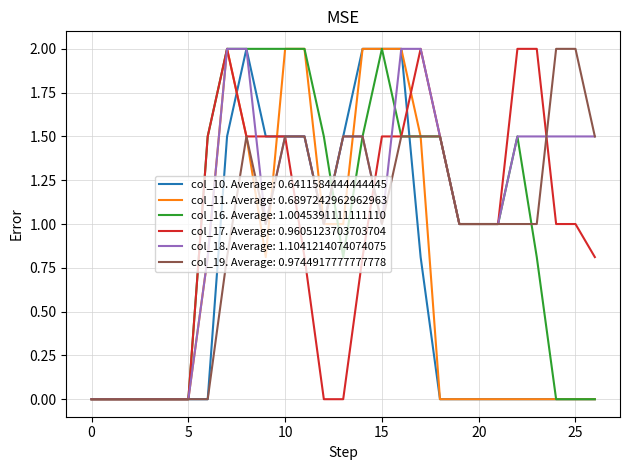

What is the maximum value for col_16. Average: 1.0045391111111110?

2.0